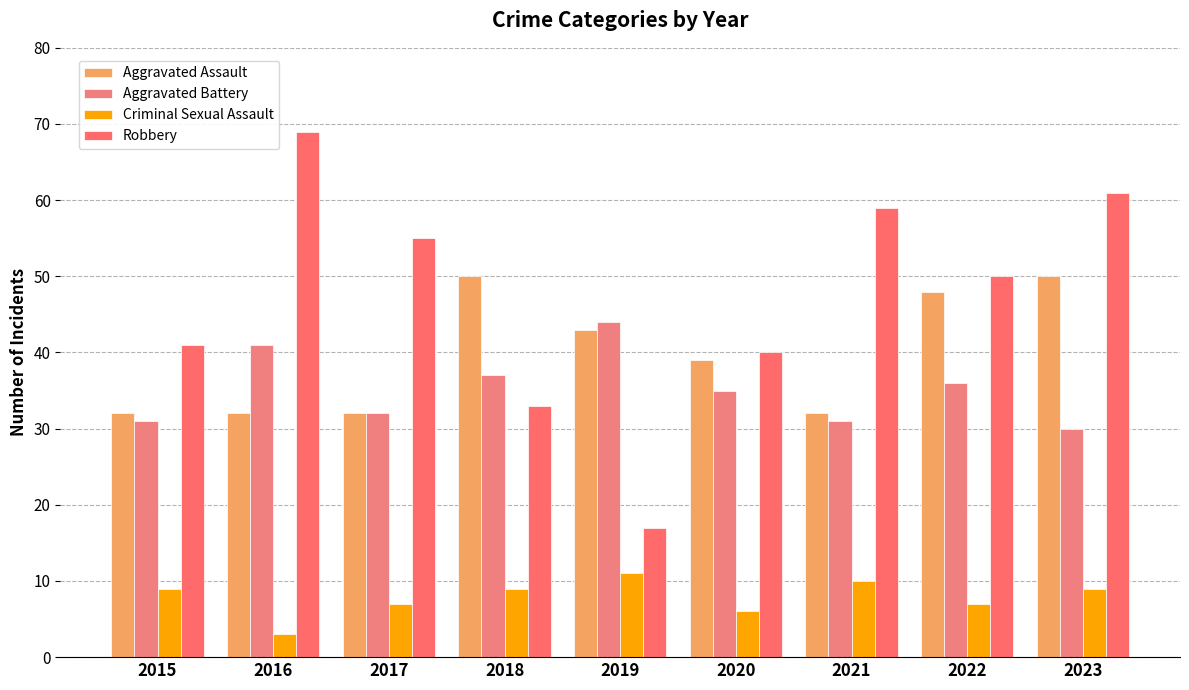

Which has a higher value, 2018 or 2017?

2018